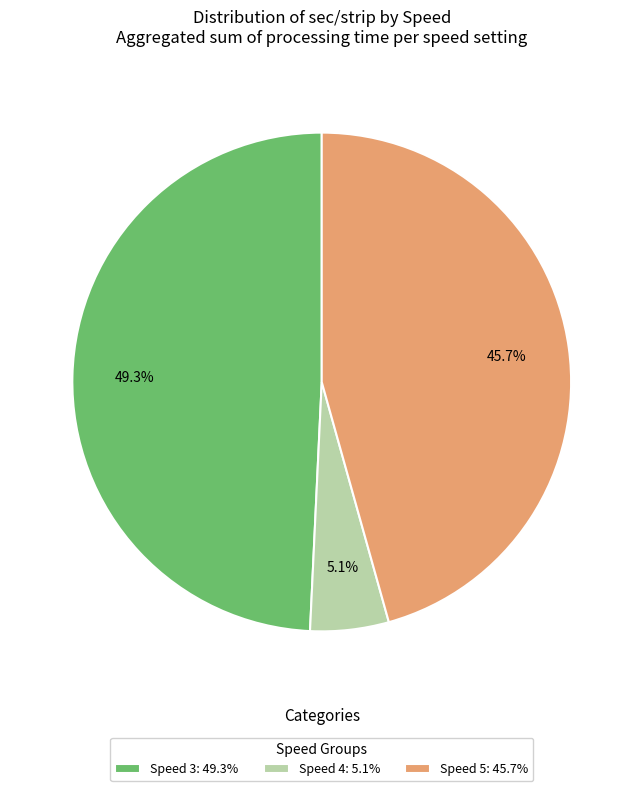

Which slice is the smallest?

Speed 4: 5.1%